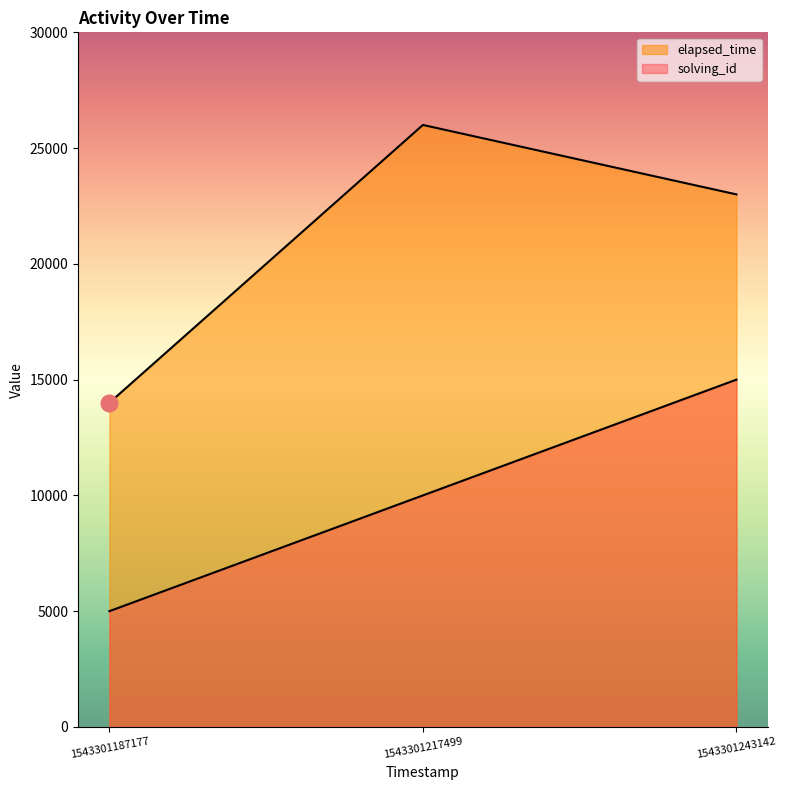

At how many categories does at least one series exceed 12574?

3